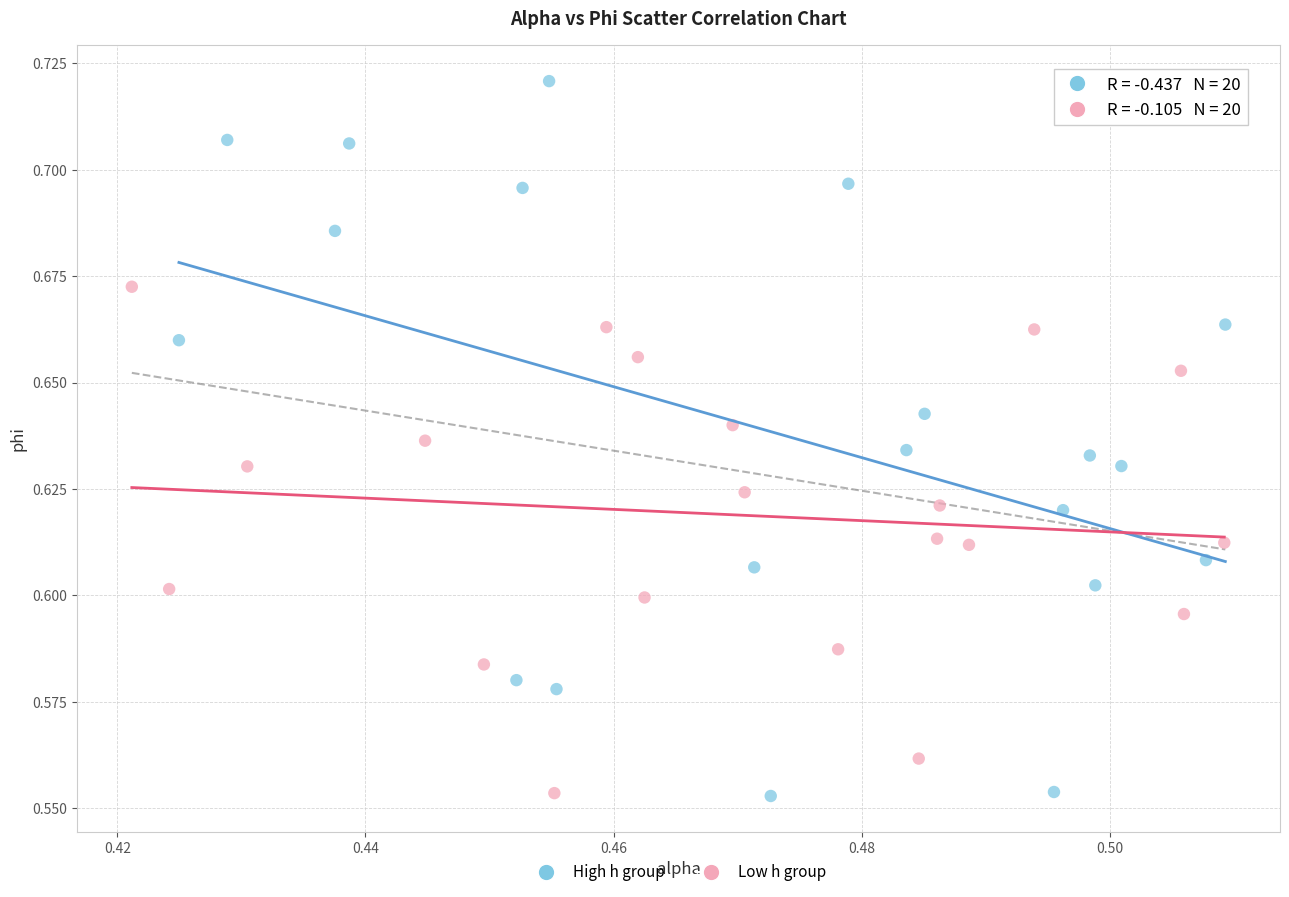

Which series reaches the maximum Y coordinate?

High h group